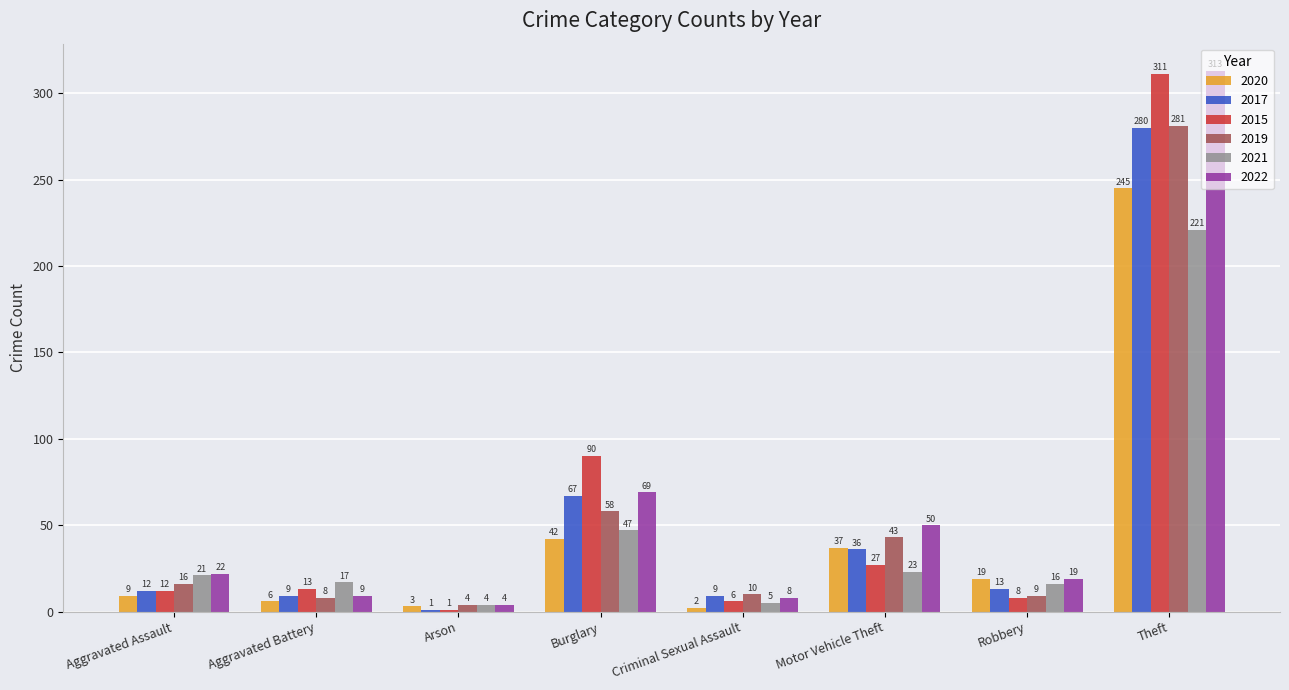

Is it true that 2015 equals 13 at Aggravated Battery?

True